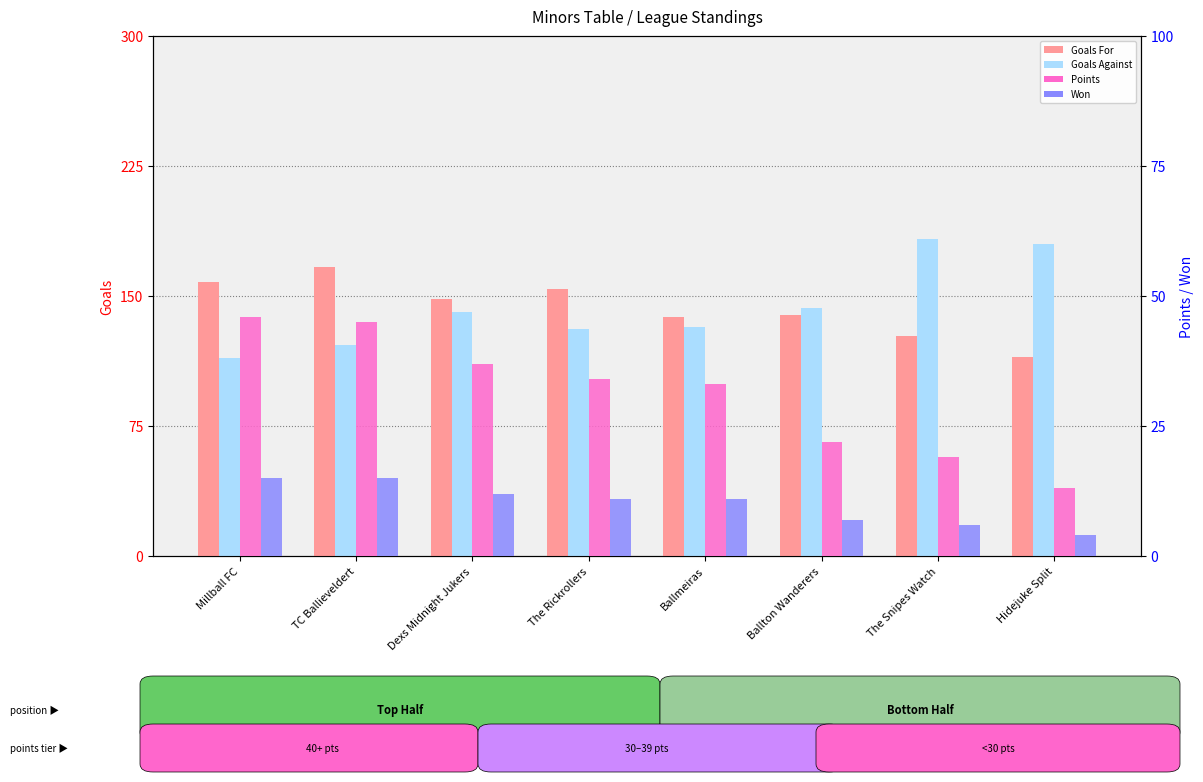

What is the difference between the second highest and minimum values in the Goals For series?

43